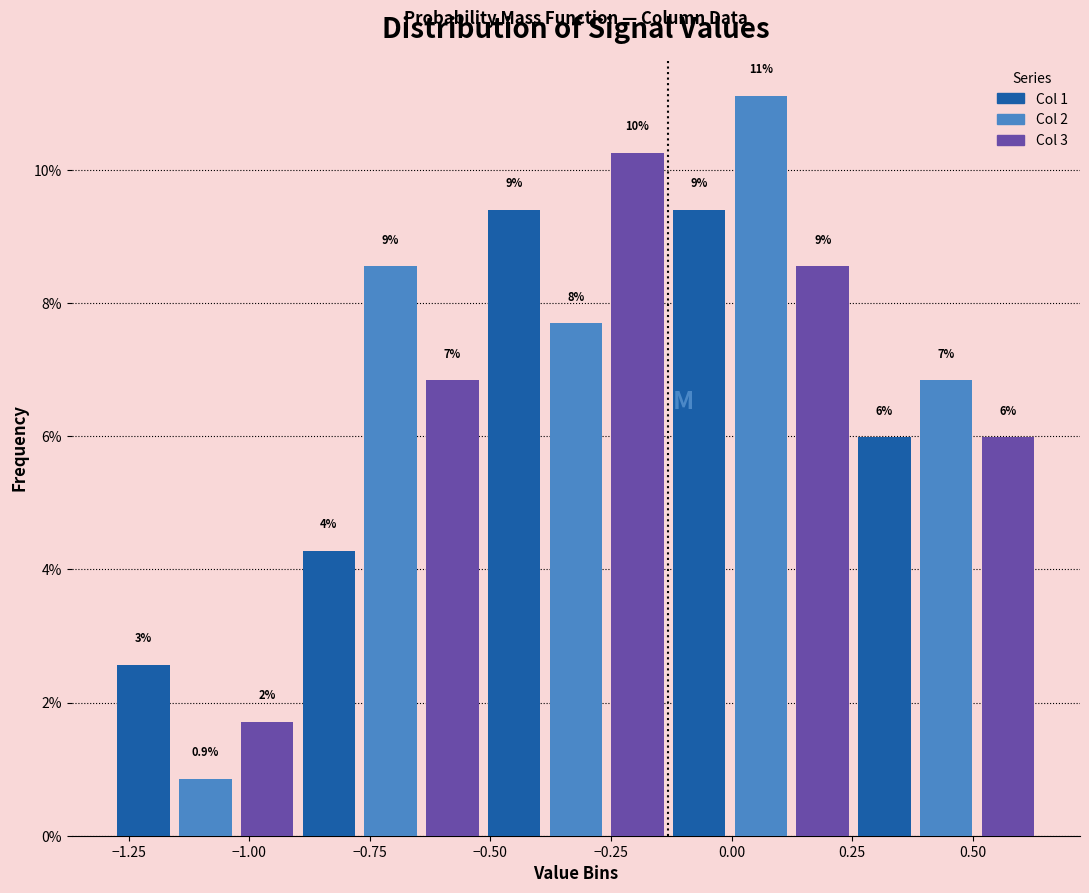

Read against the x-axis, roughly where is the centre of the tallest bar?

0.05